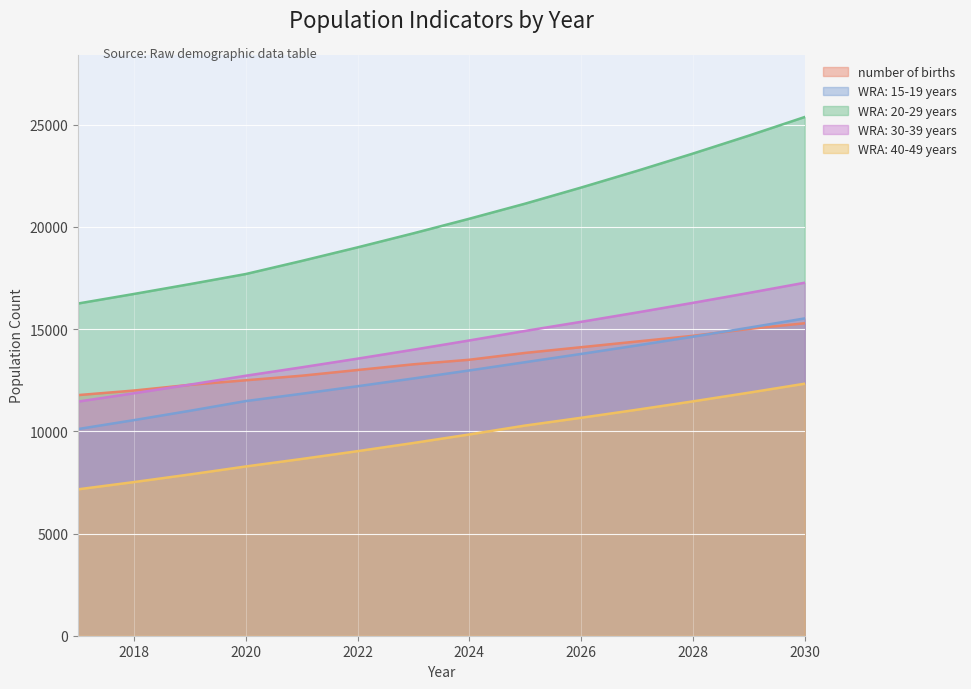

How many data points in WRA: 40-49 years are above 9847?

7